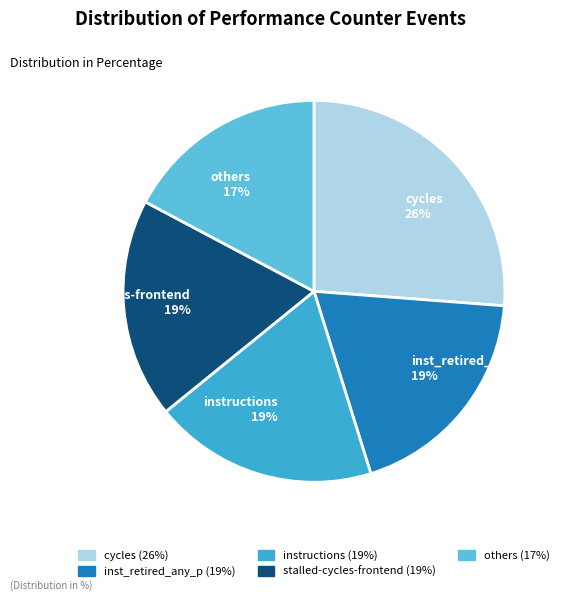

To the nearest percent, what is the combined percentage of inst_retired_any_p 19% and others 17%?

36%